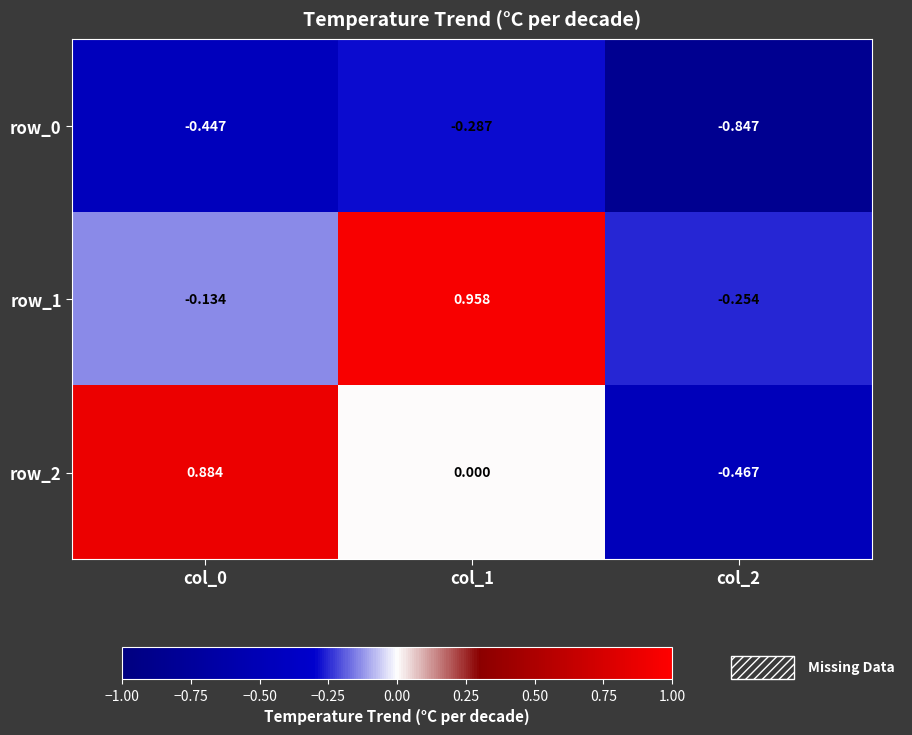

Which series changed the most between col_1 and col_2?

row_1